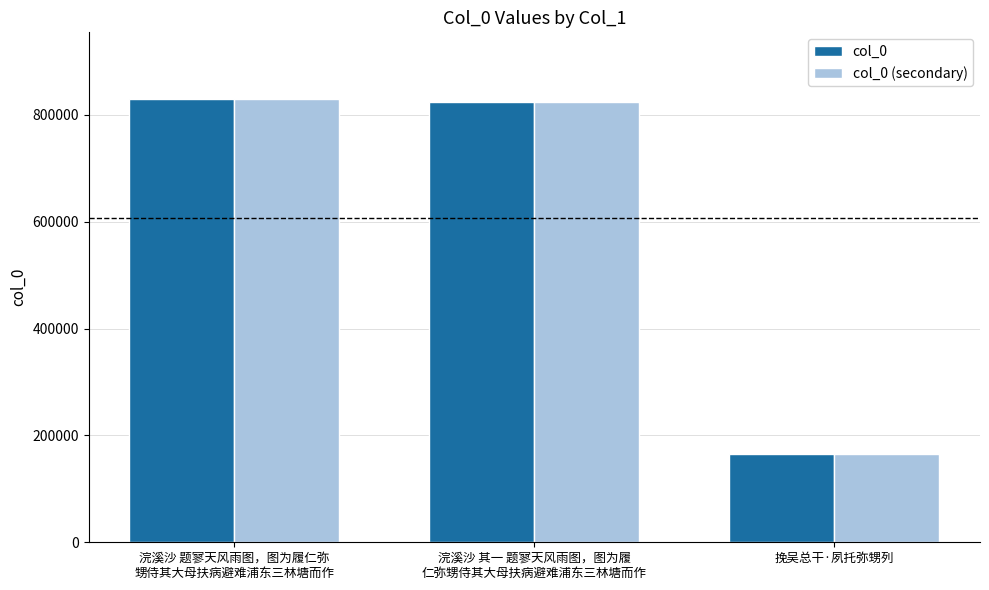

What are all the series names shown in the legend?

col_0, col_0 (secondary)